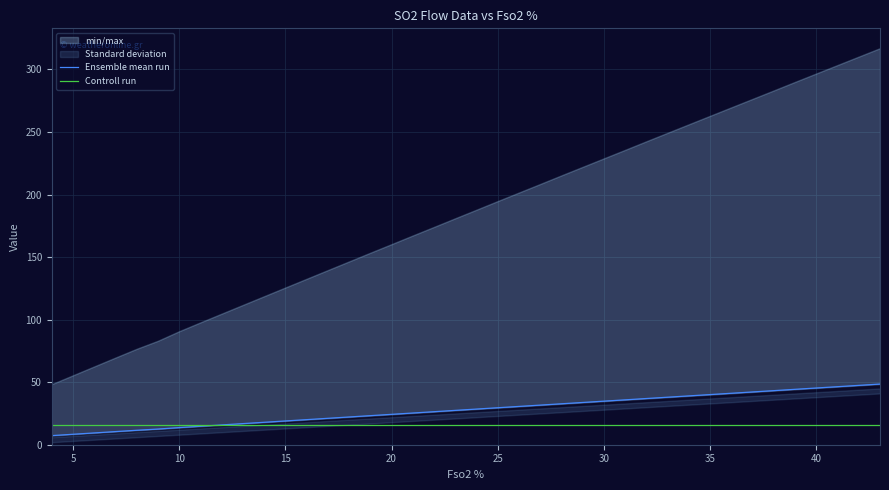

What is the highest value of the Ensemble mean run series?

48.5